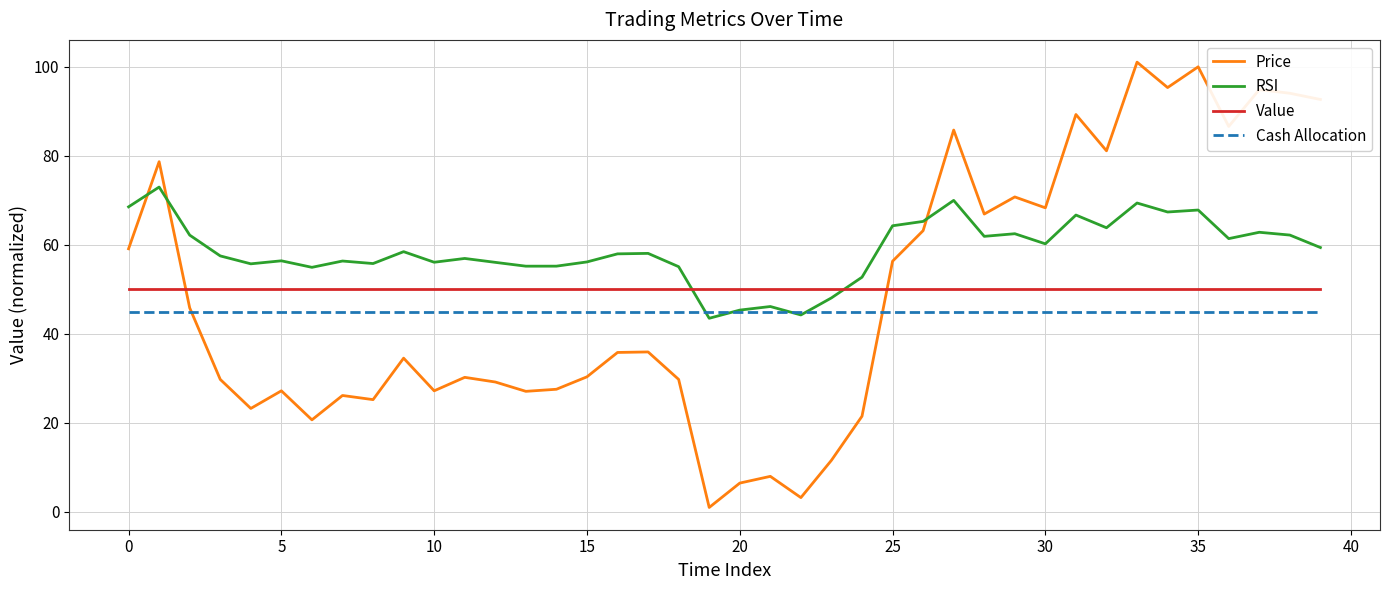

Which series has the largest total across all categories?

RSI